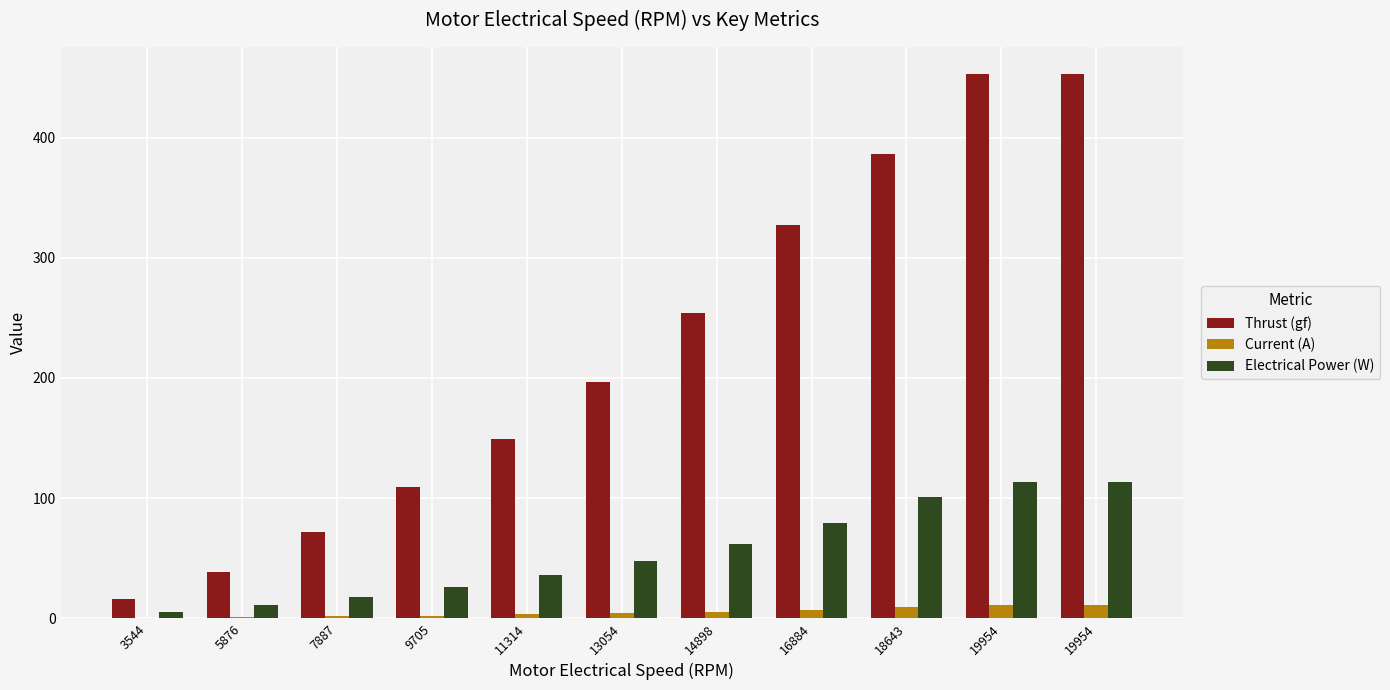

True or false: Current (A) has a value of 10.9 at 19954.

True